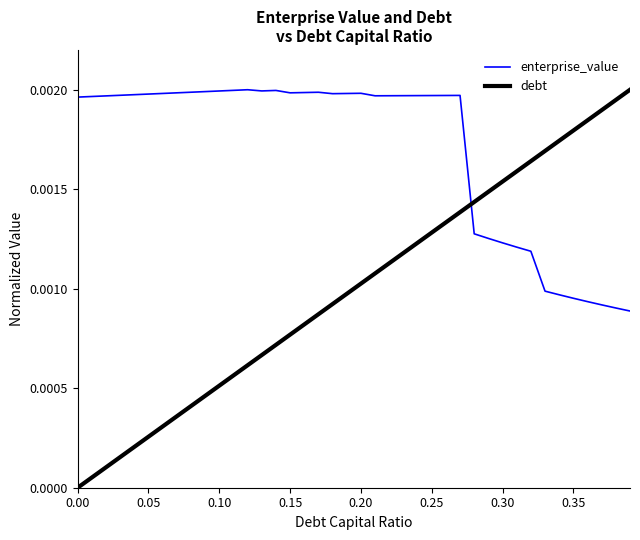

In enterprise_value, how many points are lower than both neighbors (excluding endpoints)?

4